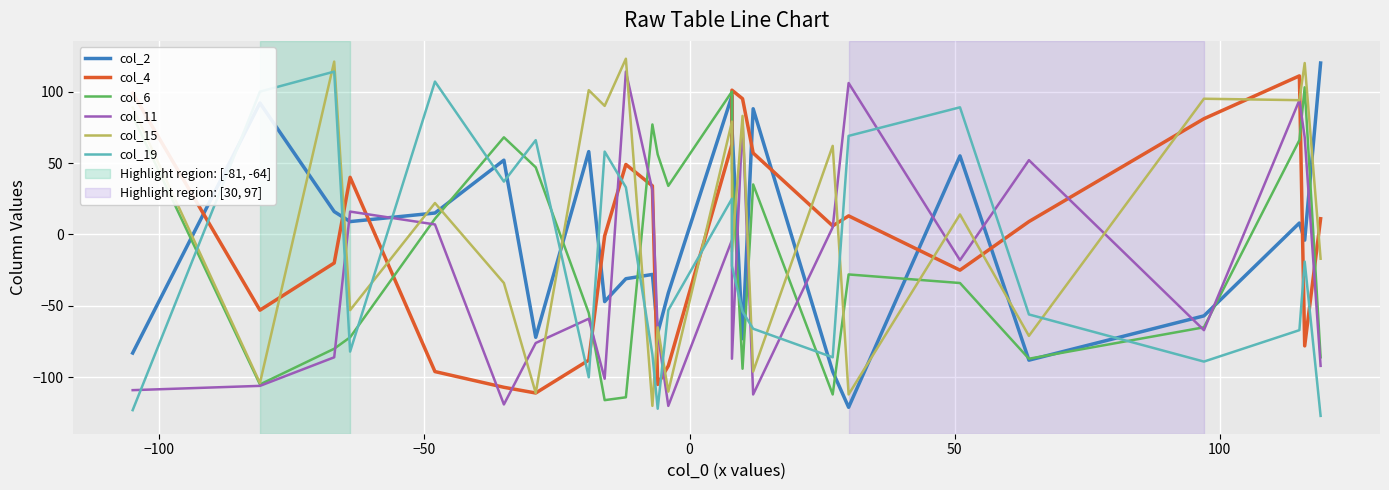

After their last crossing, which series has the higher values: col_15 or col_2?

col_2